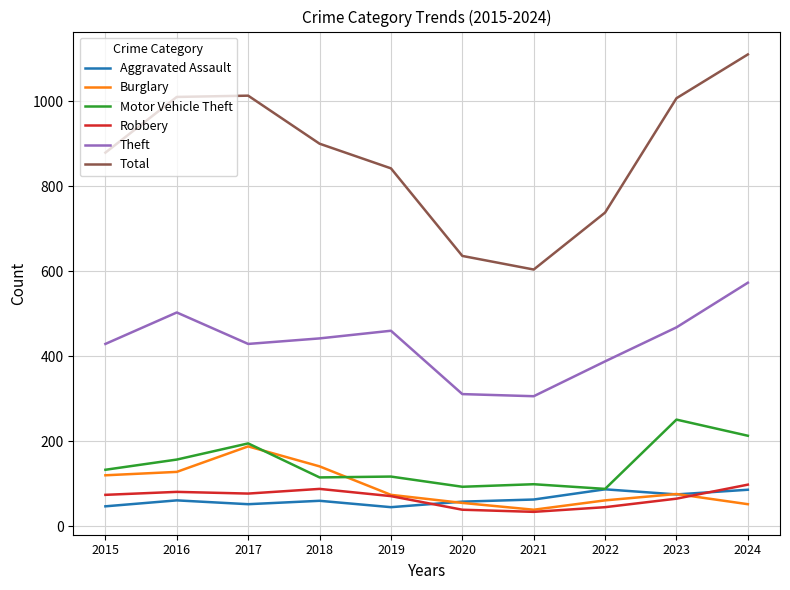

What is the approximate value of Theft at 2017, to the nearest 10?

430